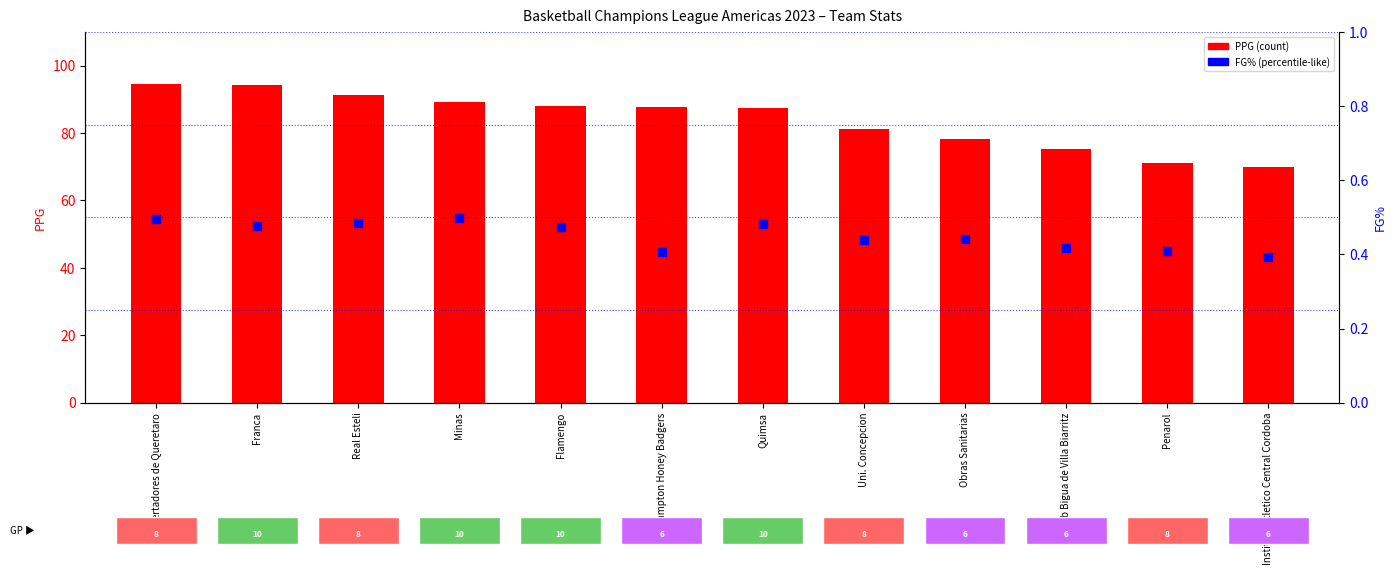

Which series has the widest spread of Y values?

PPG